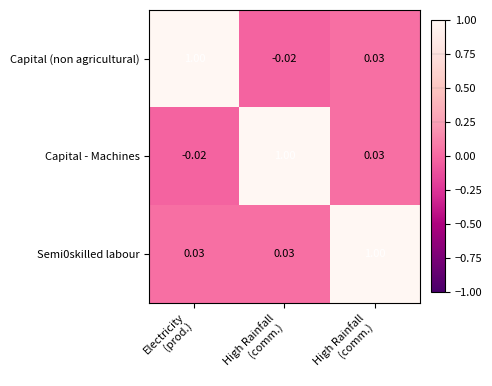

Rank the series at High Rainfall (comm.) from lowest to highest value.

Capital (non agricultural), Semi0skilled labour, Capital - Machines